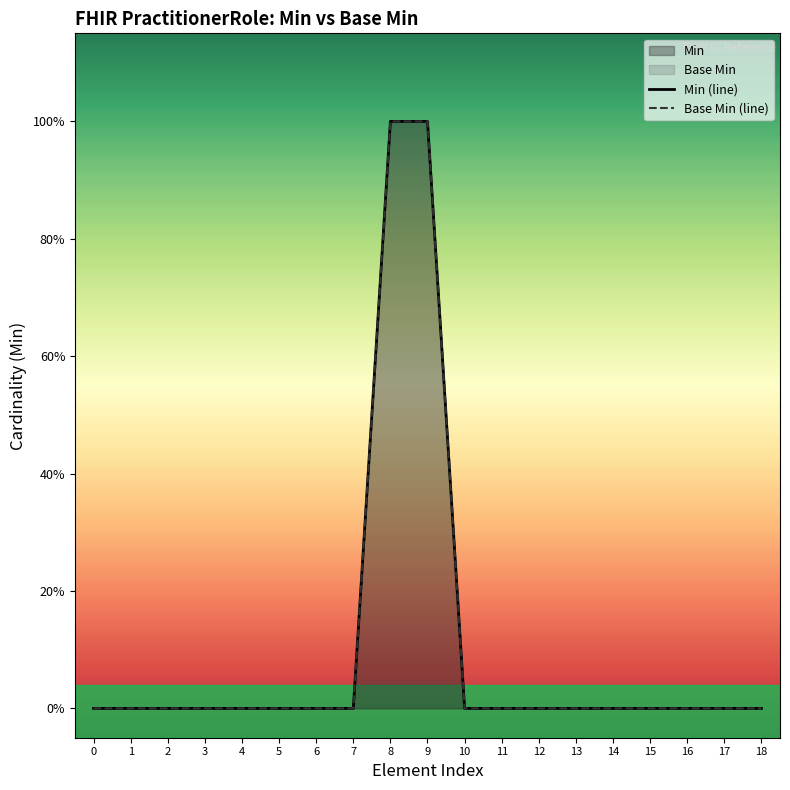

Reading right to left, list all the values displayed in this chart.

Min (line): 0	0	0	0	0	0	0	0	0	1	1	0	0	0	0	0	0	0	0
Base Min (line): 0	0	0	0	0	0	0	0	0	1	1	0	0	0	0	0	0	0	0